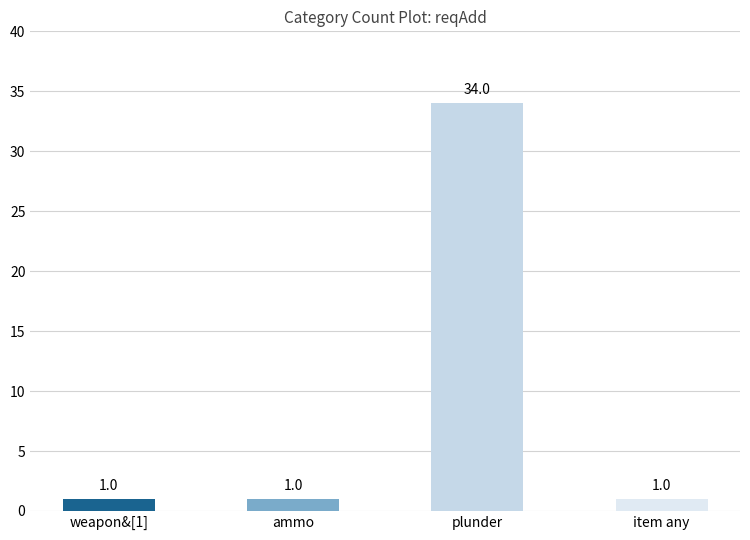

What is the change in value from ammo to plunder?

+33